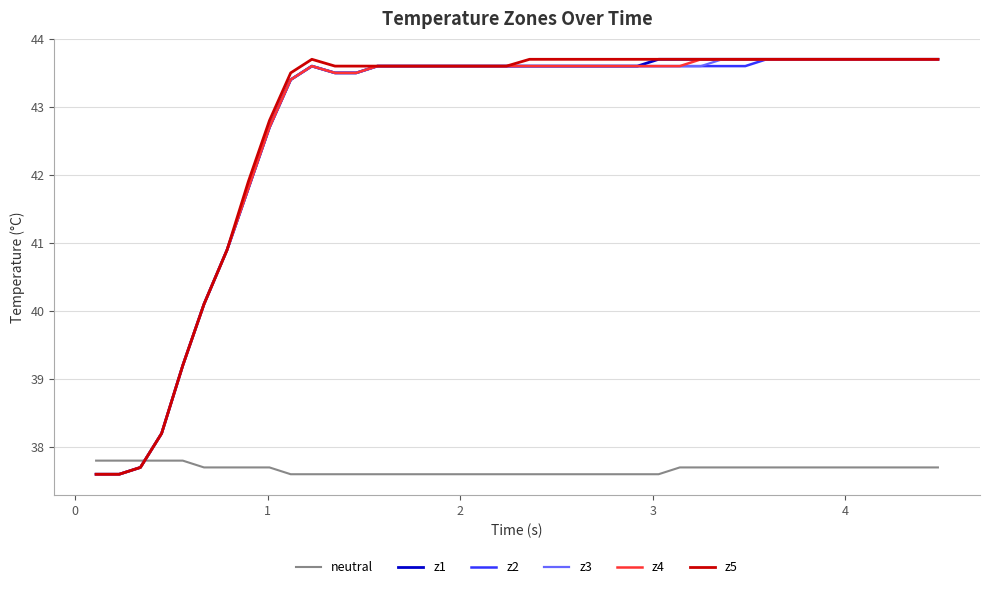

True or false: z5 has more than 0 points higher than both neighbors.

True